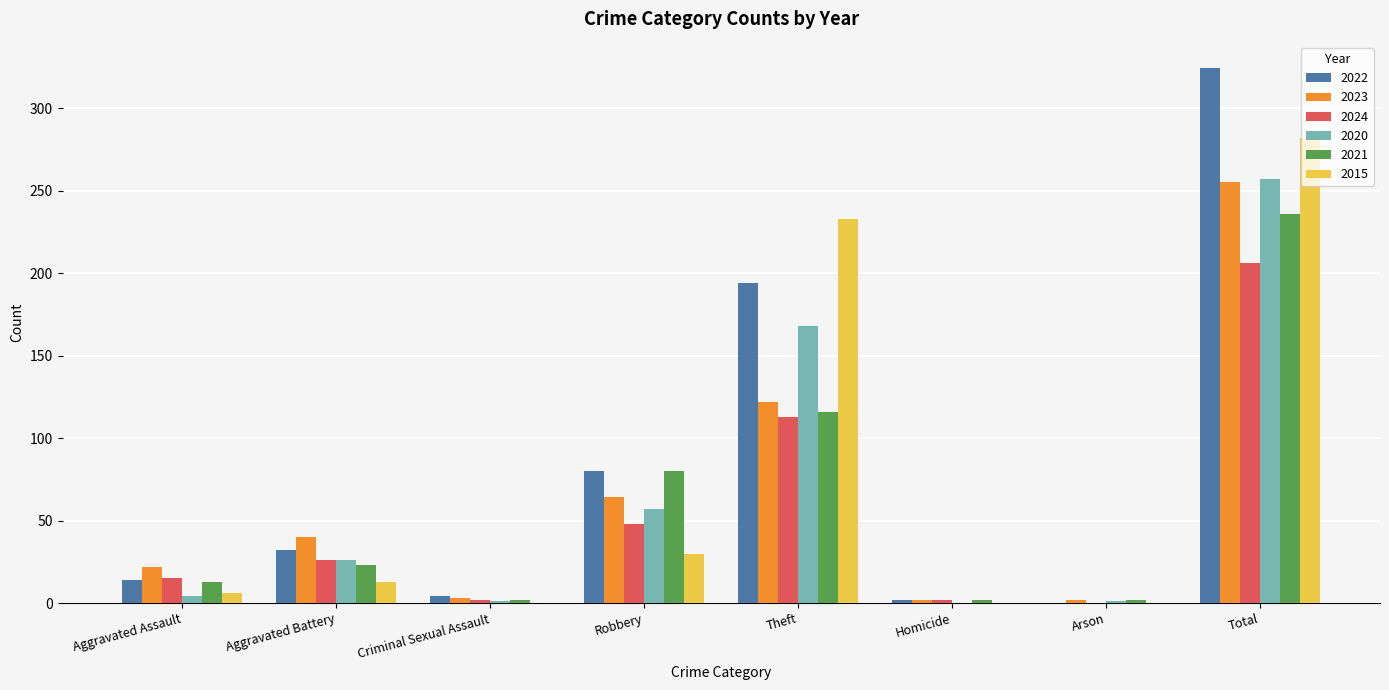

At which label is 2022 closest to 162?

Theft